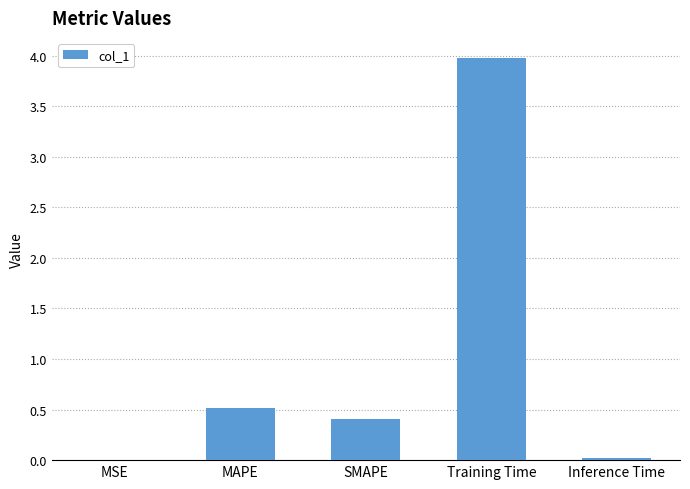

What is the change in value from SMAPE to Inference Time?

-0.4